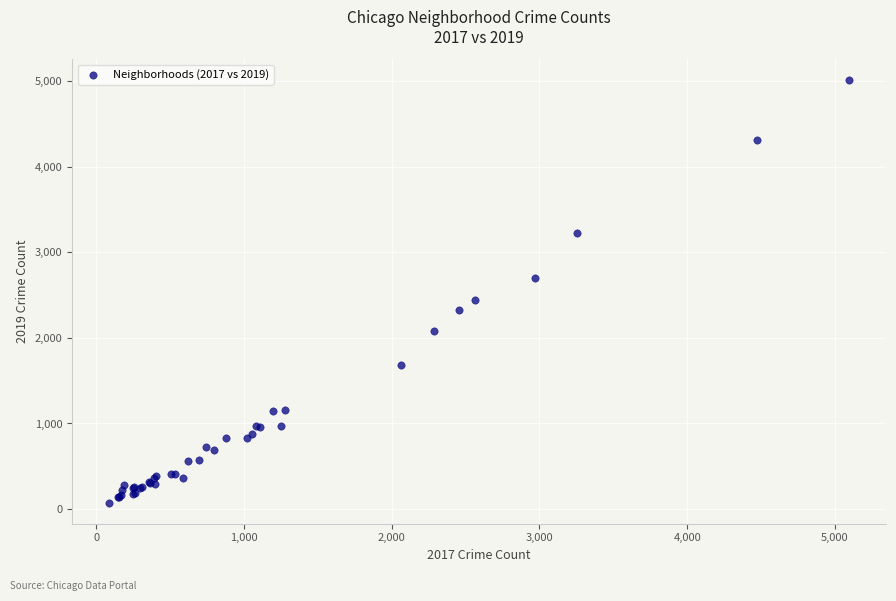

What Y value in the scatter plot is closest to 2542?

2441